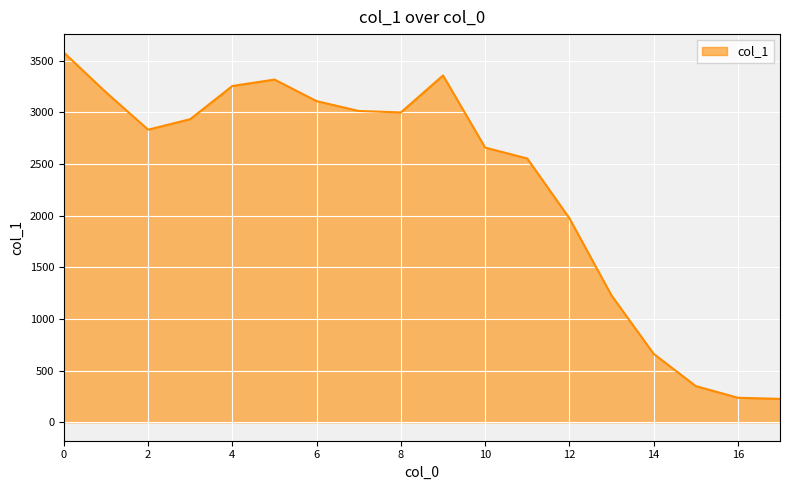

What is the difference between the maximum and minimum values?

3351